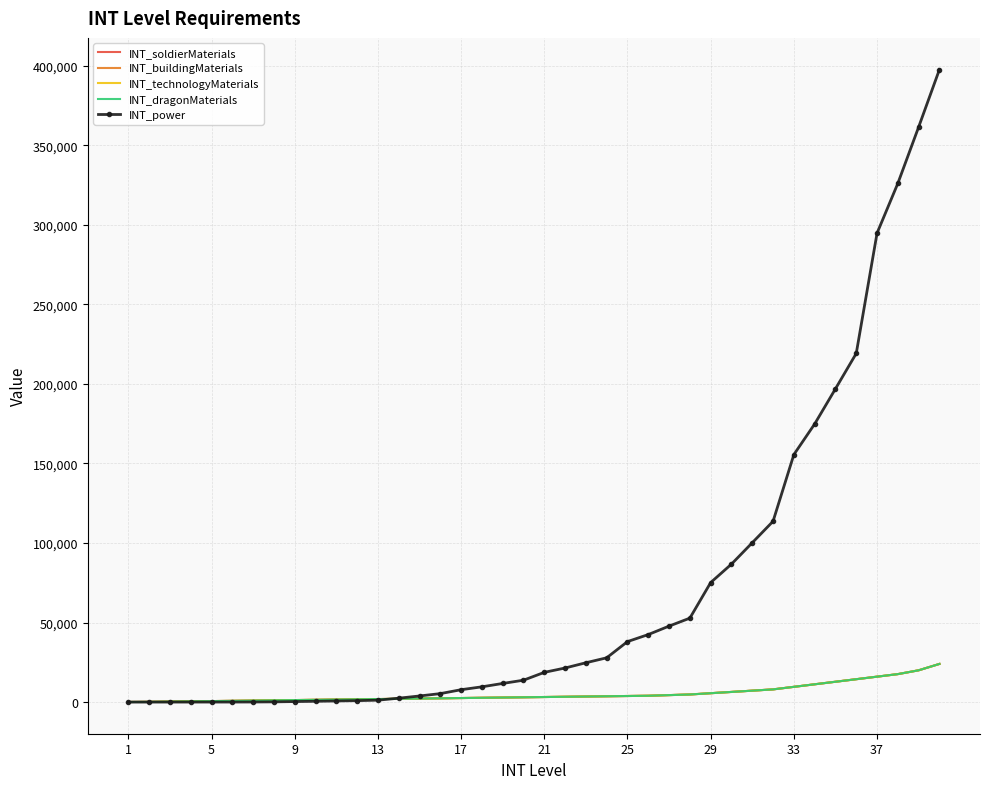

Reading left to right, extract all data points from this chart.

INT_soldierMaterials: 80	160	320	480	640	800	960	1120	1280	1440	1600	1760	1920	2080	2240	2400	2560	2720	2880	3040	3200	3360	3520	3680	3840	4000	4400	4800	5600	6400	7200	8000	9600	11200	12800	14400	16000	17600	20000	24000
INT_buildingMaterials: 80	160	320	480	640	800	960	1120	1280	1440	1600	1760	1920	2080	2240	2400	2560	2720	2880	3040	3200	3360	3520	3680	3840	4000	4400	4800	5600	6400	7200	8000	9600	11200	12800	14400	16000	17600	20000	24000
INT_technologyMaterials: 80	160	320	480	640	800	960	1120	1280	1440	1600	1760	1920	2080	2240	2400	2560	2720	2880	3040	3200	3360	3520	3680	3840	4000	4400	4800	5600	6400	7200	8000	9600	11200	12800	14400	16000	17600	20000	24000
INT_dragonMaterials: 80	160	320	480	640	800	960	1120	1280	1440	1600	1760	1920	2080	2240	2400	2560	2720	2880	3040	3200	3360	3520	3680	3840	4000	4400	4800	5600	6400	7200	8000	9600	11200	12800	14400	16000	17600	20000	24000
INT_power: 15	20	25	30	40	50	80	160	350	520	730	920	1220	2470	3860	5340	7800	9610	11730	13770	18700	21440	24740	27850	38030	42460	47770	52780	75130	86730	100170	113650	155560	174800	196900	219150	294720	326020	361440	397570